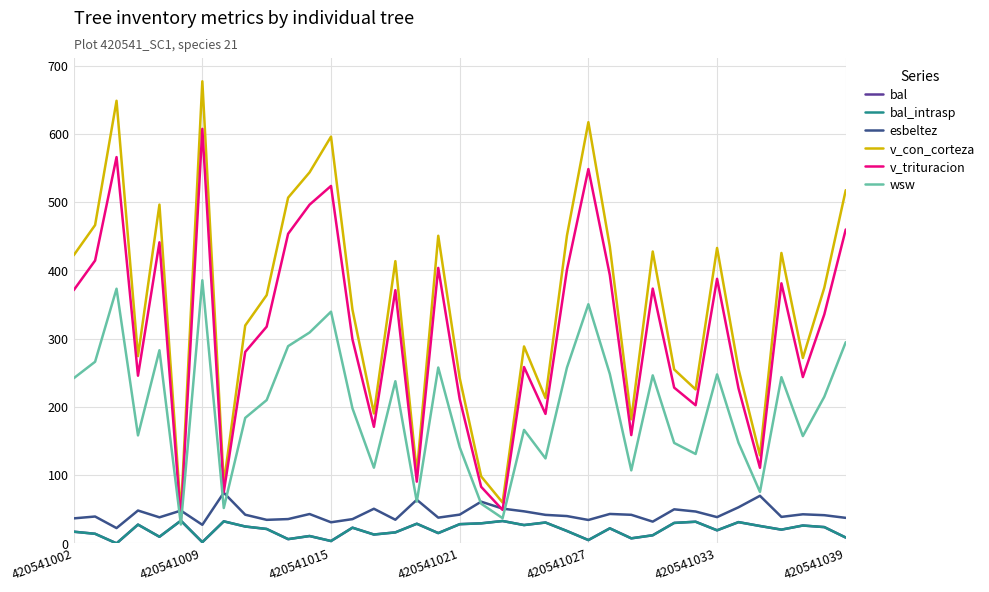

Is this an area chart (filled region under the line)?

No